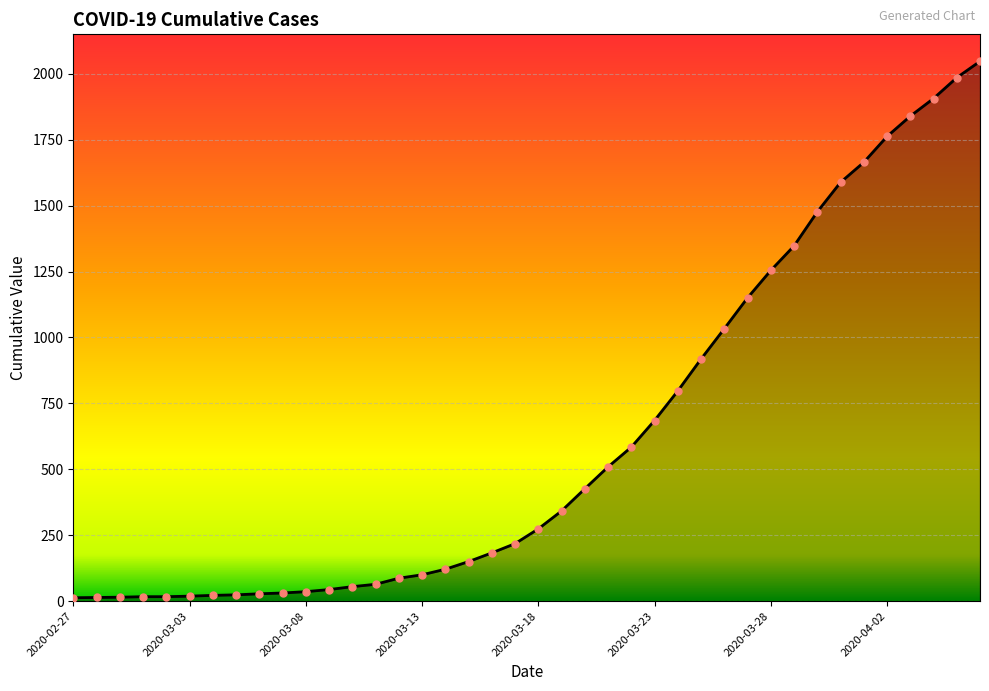

What is the maximum value shown in the chart?

2047